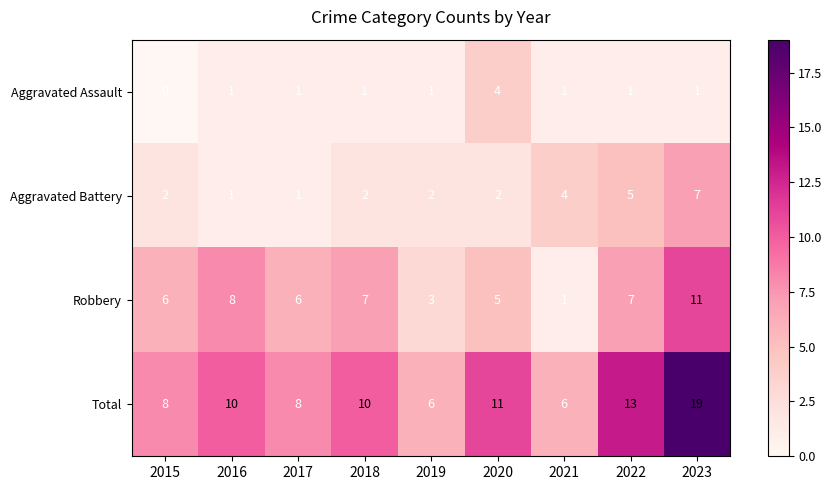

True or false: Robbery has a value of 5 at 2020.

True